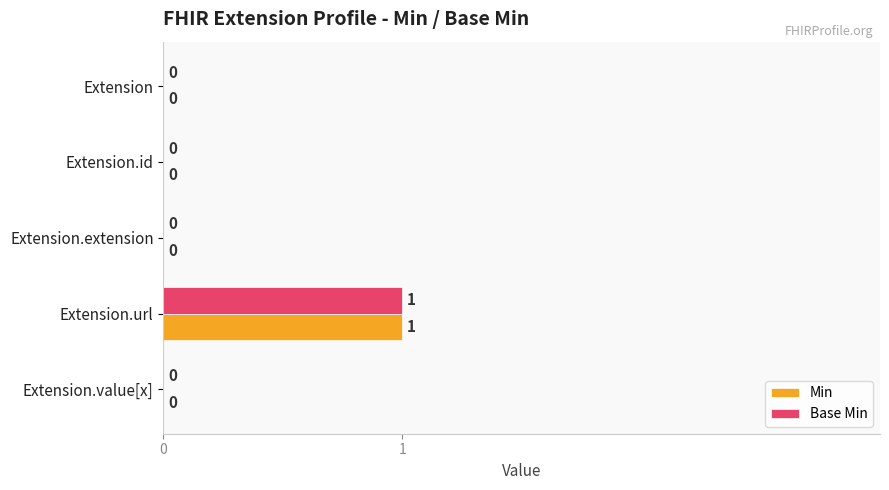

What is the highest value of the Base Min series?

1